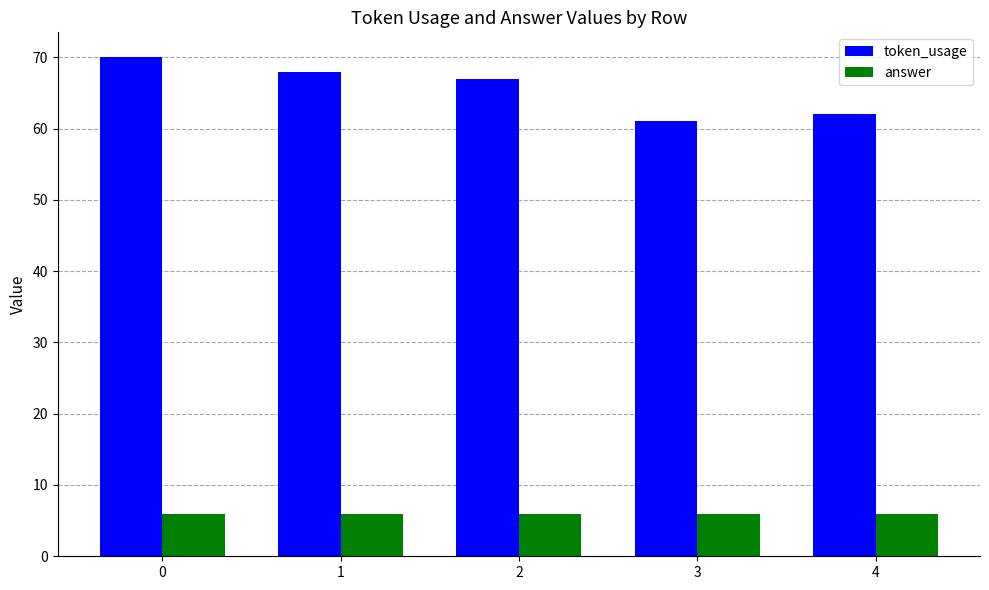

Reading left to right, extract all data points from this chart.

token_usage: 0=70	1=68	2=67	3=61	4=62
answer: 0=6	1=6	2=6	3=6	4=6